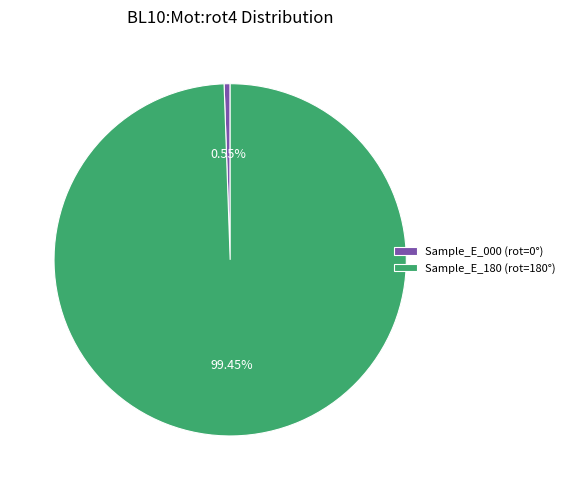

Which slice is the smallest?

Sample_E_000 (rot=0°)